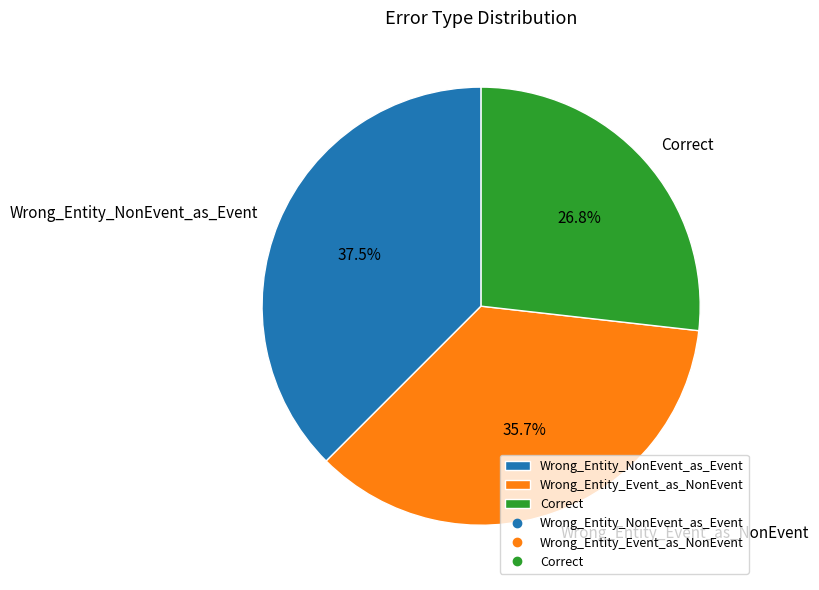

True or false: Correct accounts for 13% of the total.

False